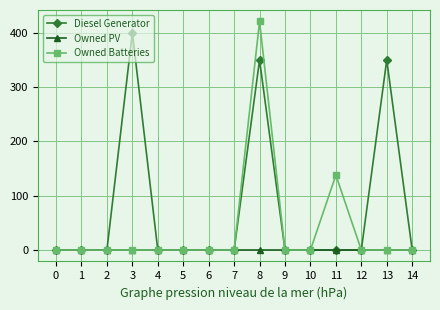

How many distinct data groups are displayed?

3